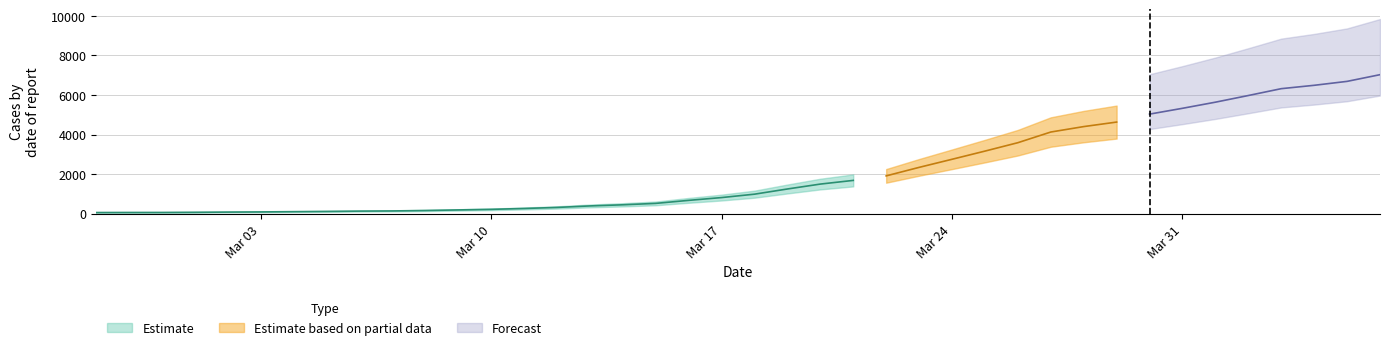

How many categories are shown in the chart?

40